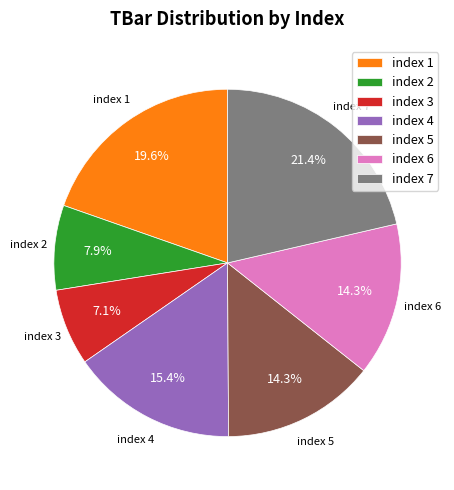

Does index 1 account for over 50% of the chart?

No